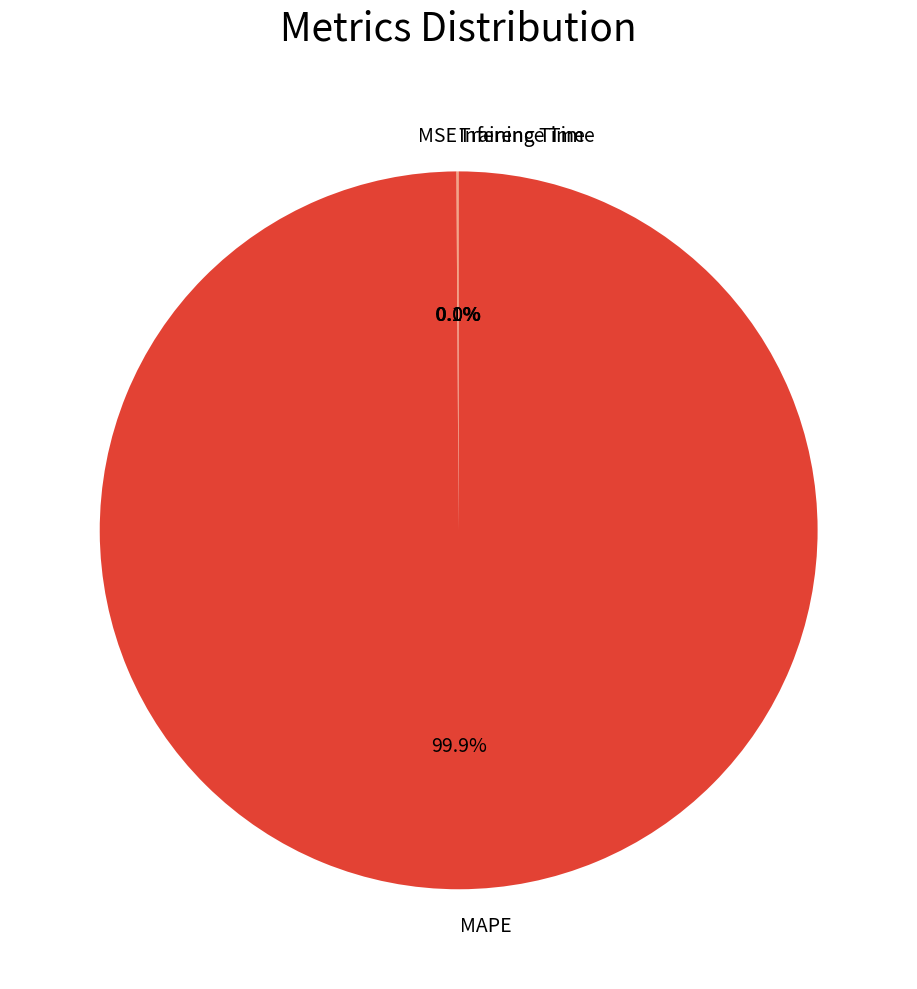

Is MAPE the majority of the pie?

Yes